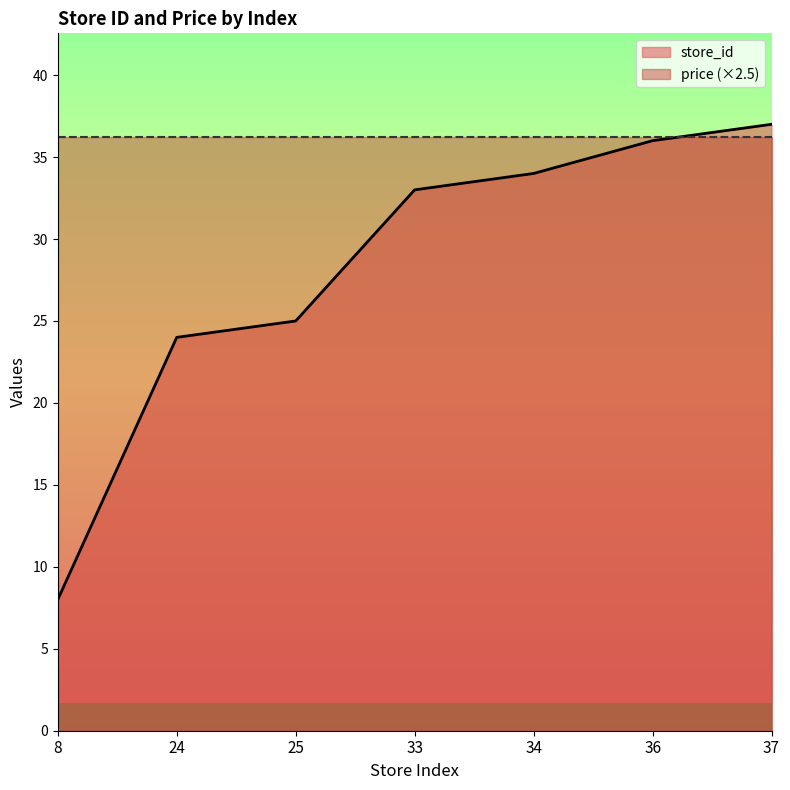

How many distinct data groups are displayed?

1